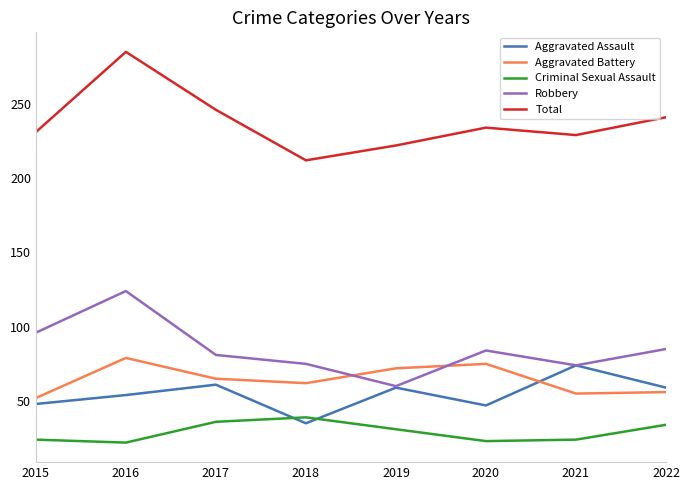

What is the difference between the maximum and minimum values in the Robbery series?

64